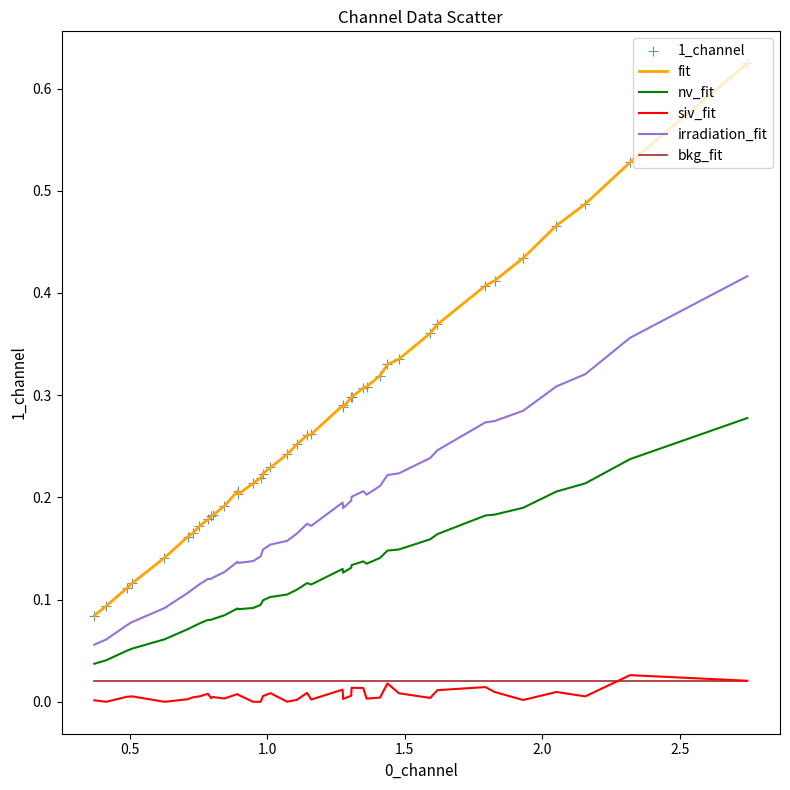

True or false: nv_fit and siv_fit intersect in this chart.

False